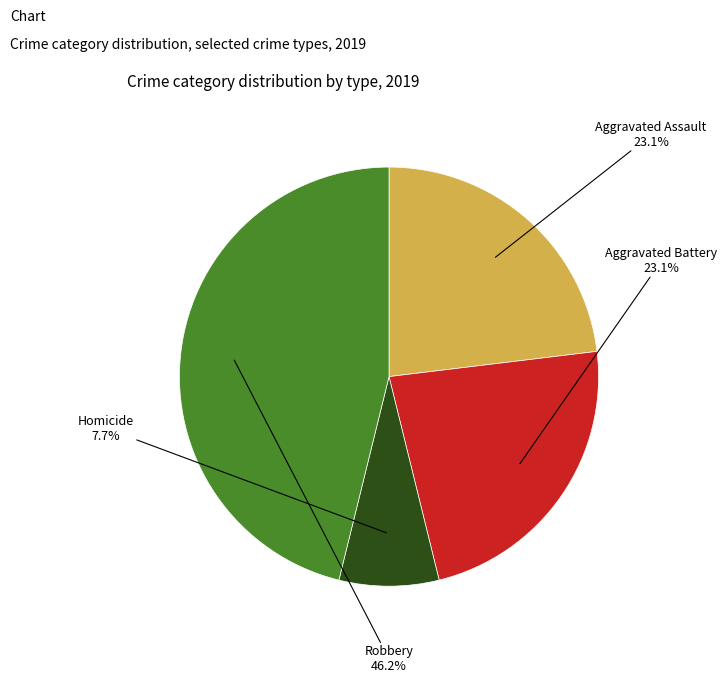

Is there a majority slice in this chart?

No